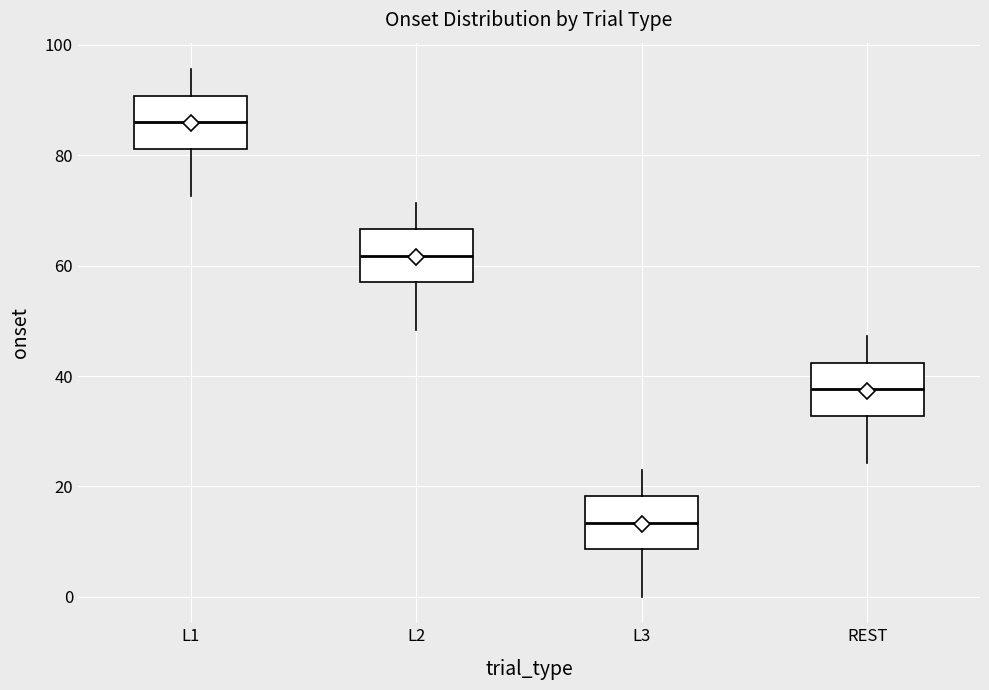

Where does the median line of the box for REST sit on the y-axis? The values are not printed on the chart, so give them approximately, as read against the axis.

38